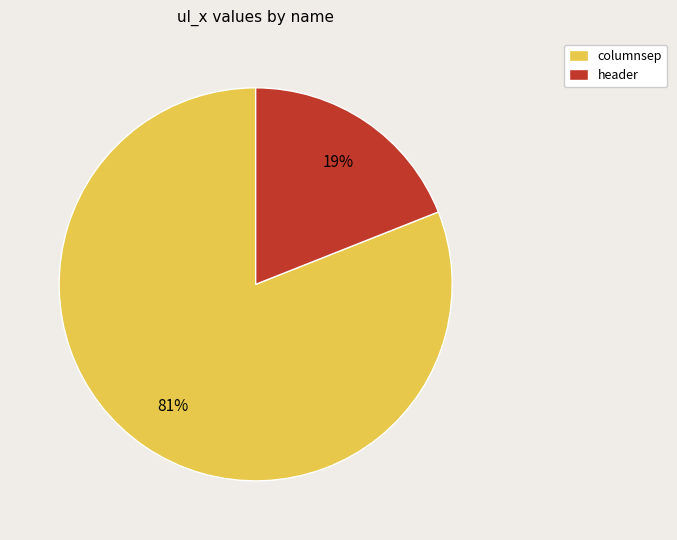

True or false: header accounts for 19% of the total.

True